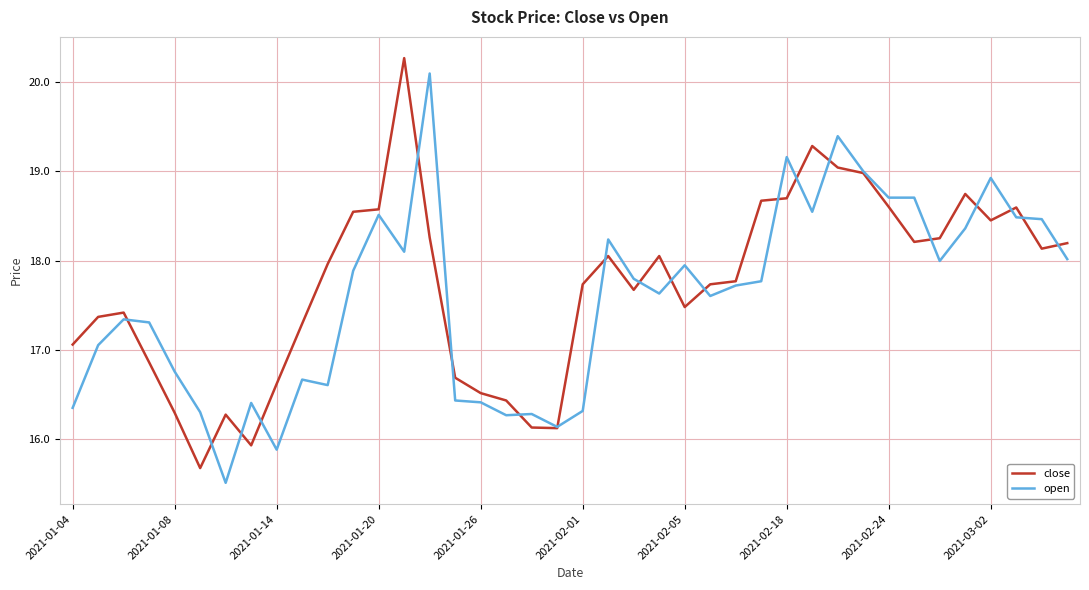

Which series has the widest spread of values?

close